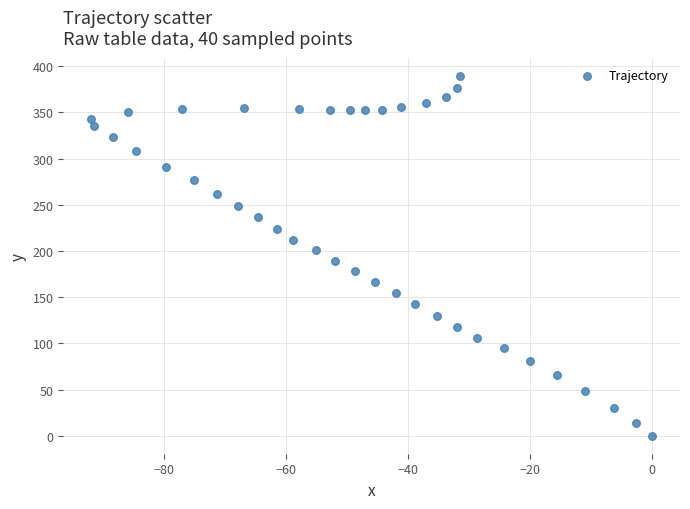

What is the range of Y values (max minus min)?

389.8